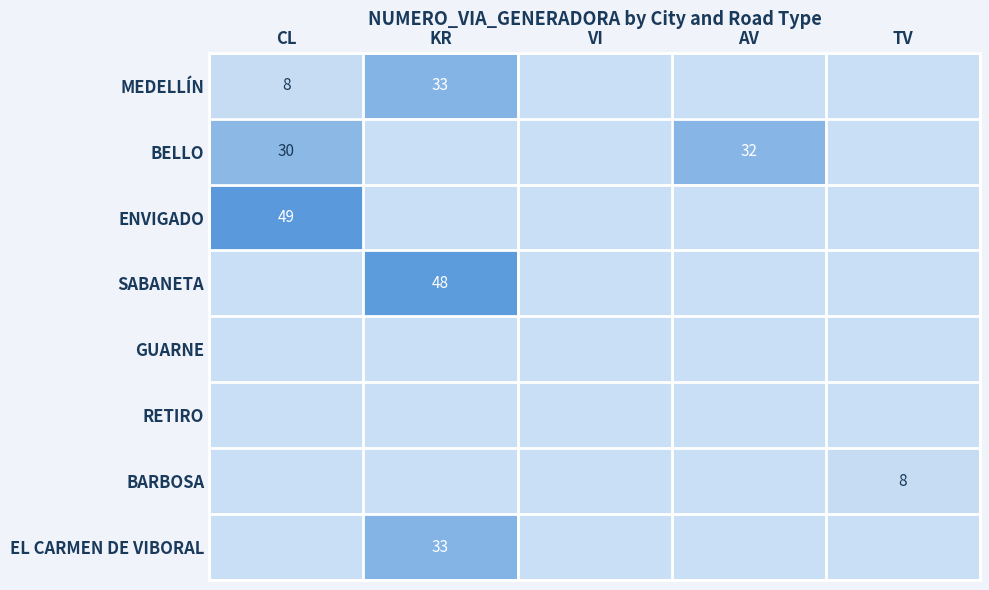

Count the number of categories in the chart.

5